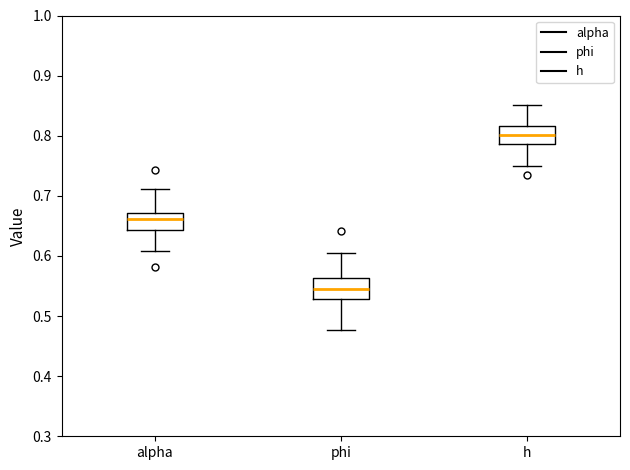

Where is the upper edge of the box for alpha on the y-axis? The values are not printed on the chart, so give them approximately, as read against the axis.

0.67